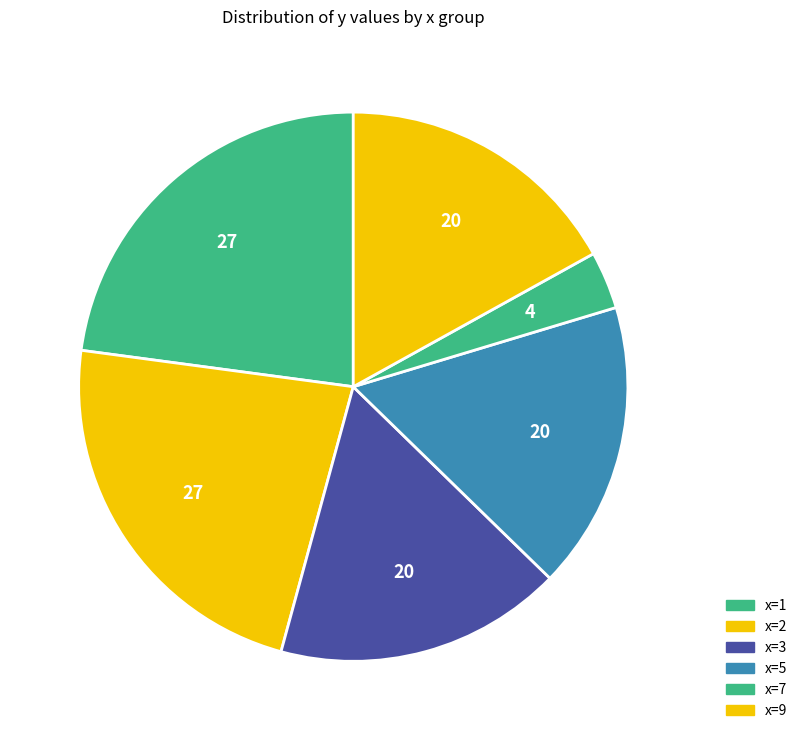

How many segments does this pie chart have?

6